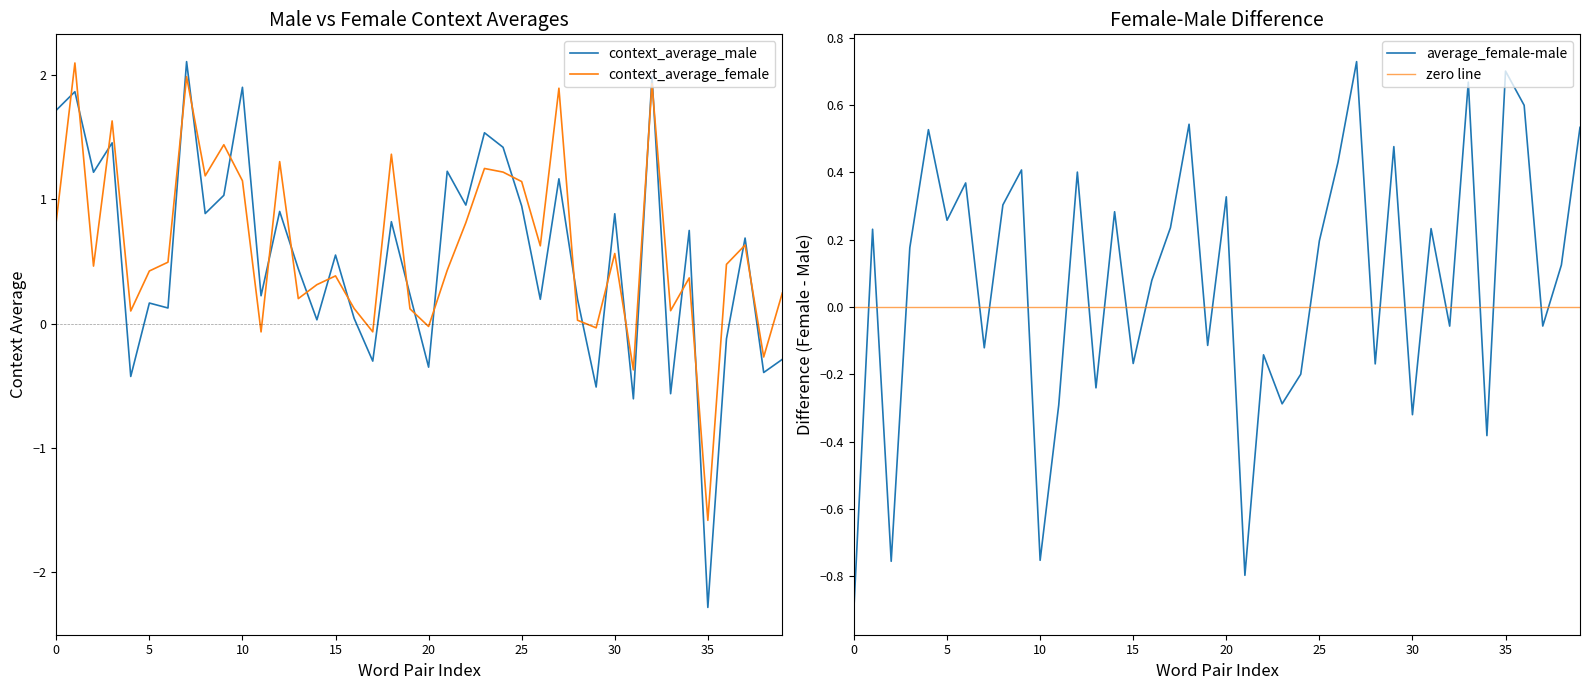

Is it true that average_female-male equals 0.3 at 25?

False